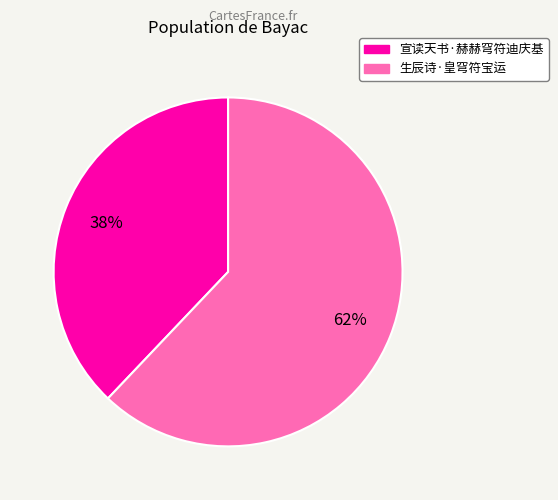

Rank the categories by value from highest to lowest.

生辰诗·皇穹符宝运, 宣读天书·赫赫穹符迪庆基